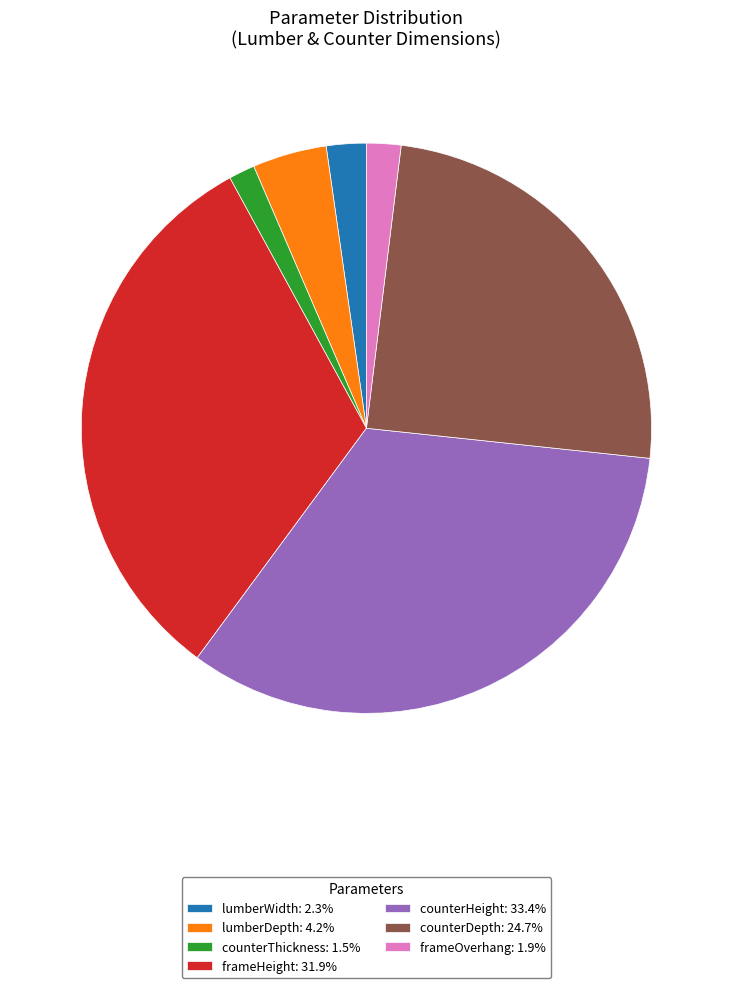

Approximately how many times larger is the value at frameHeight: 31.9% compared to lumberWidth: 2.3%?

14.1